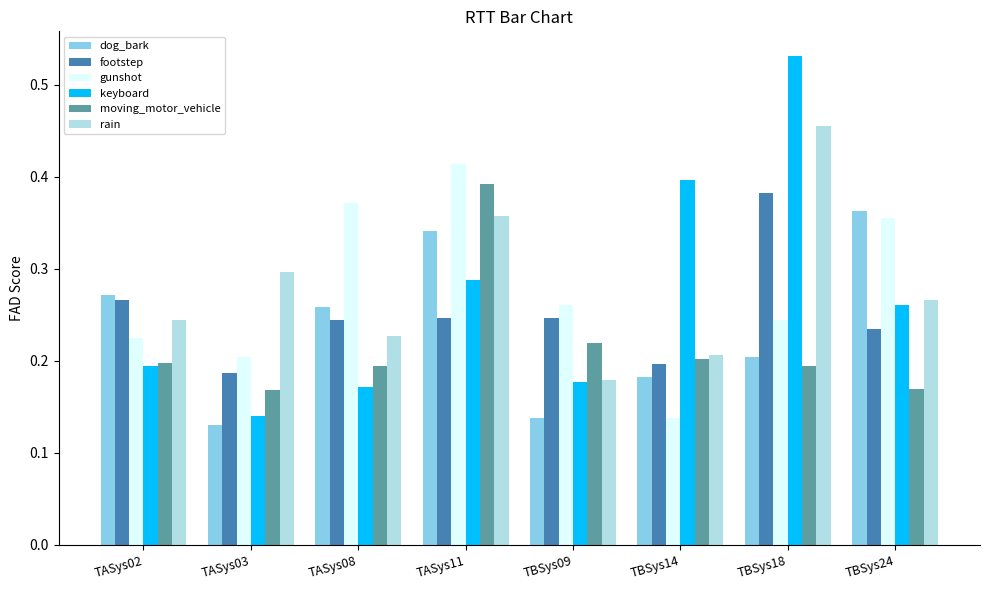

What is the total value across all series at TASys02?

1.4